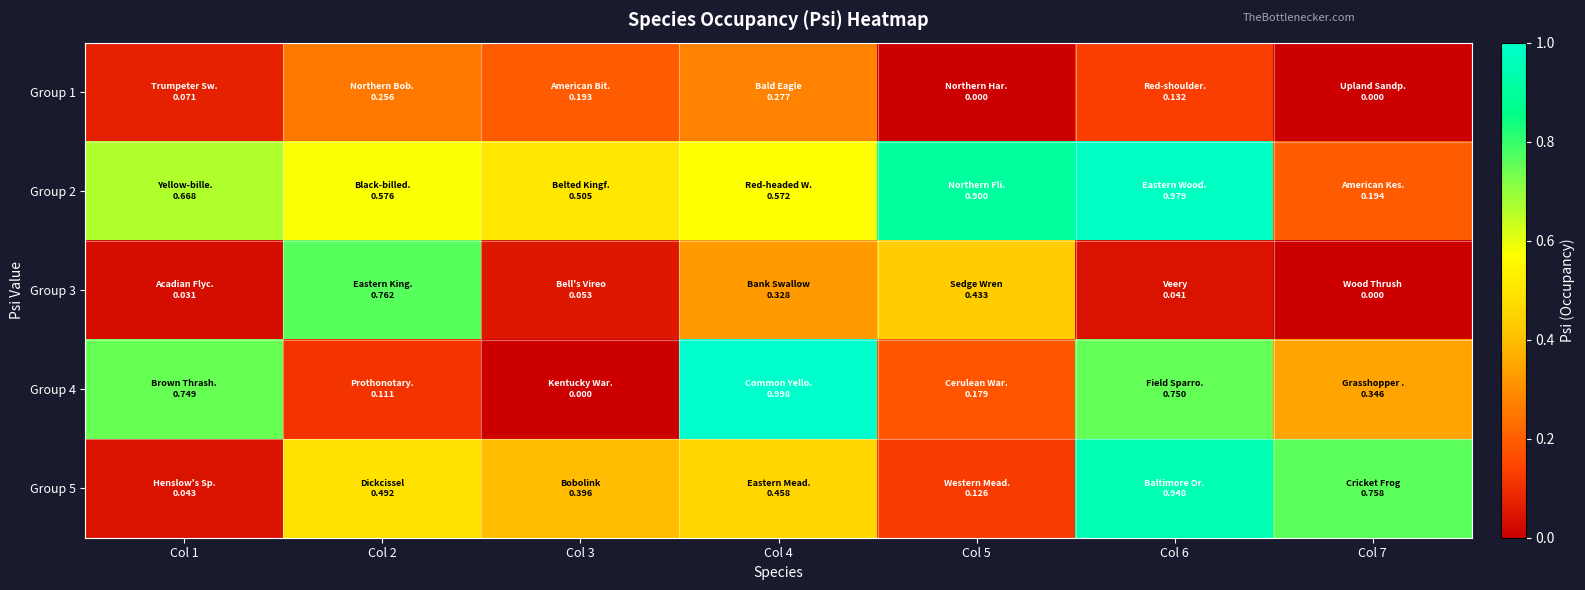

At how many categories does at least one series exceed 0?

7